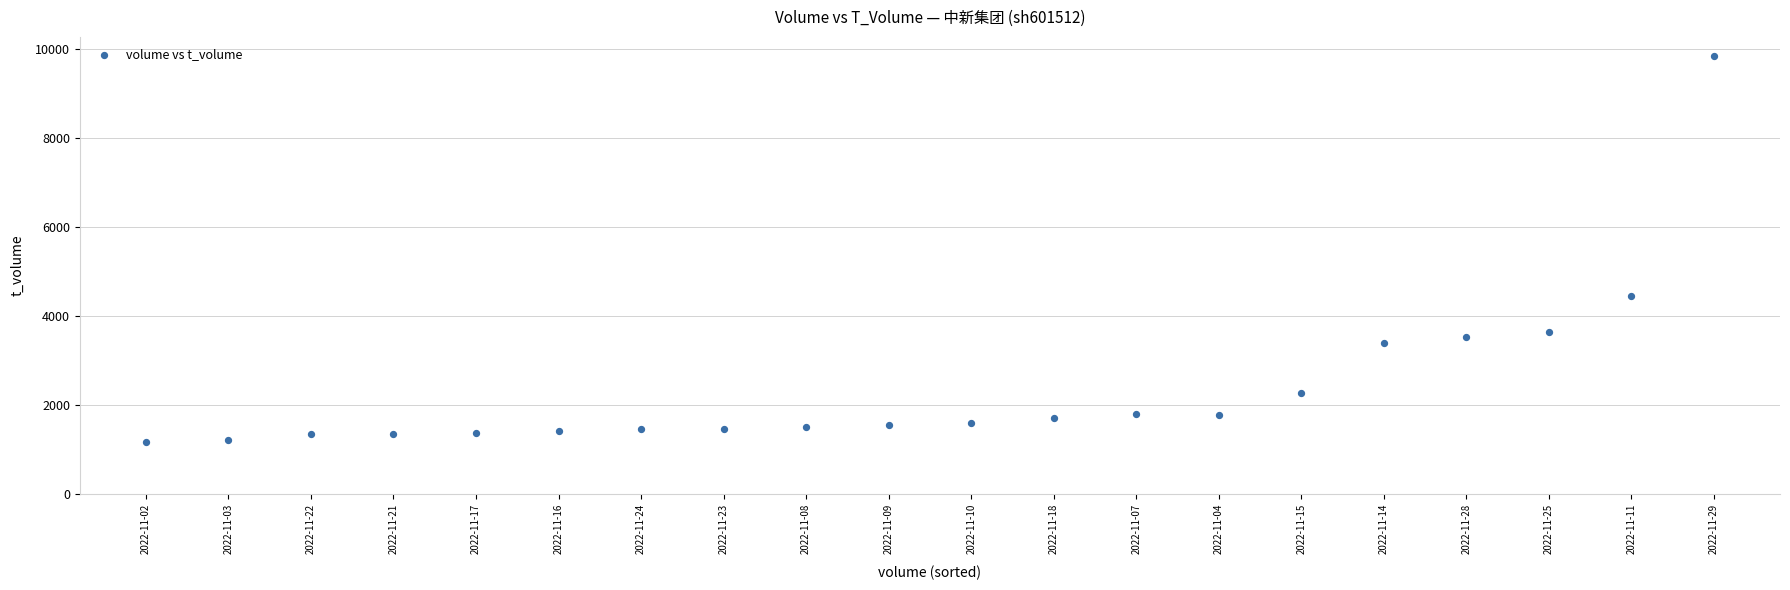

What Y value in the scatter plot is closest to 5496?

4441